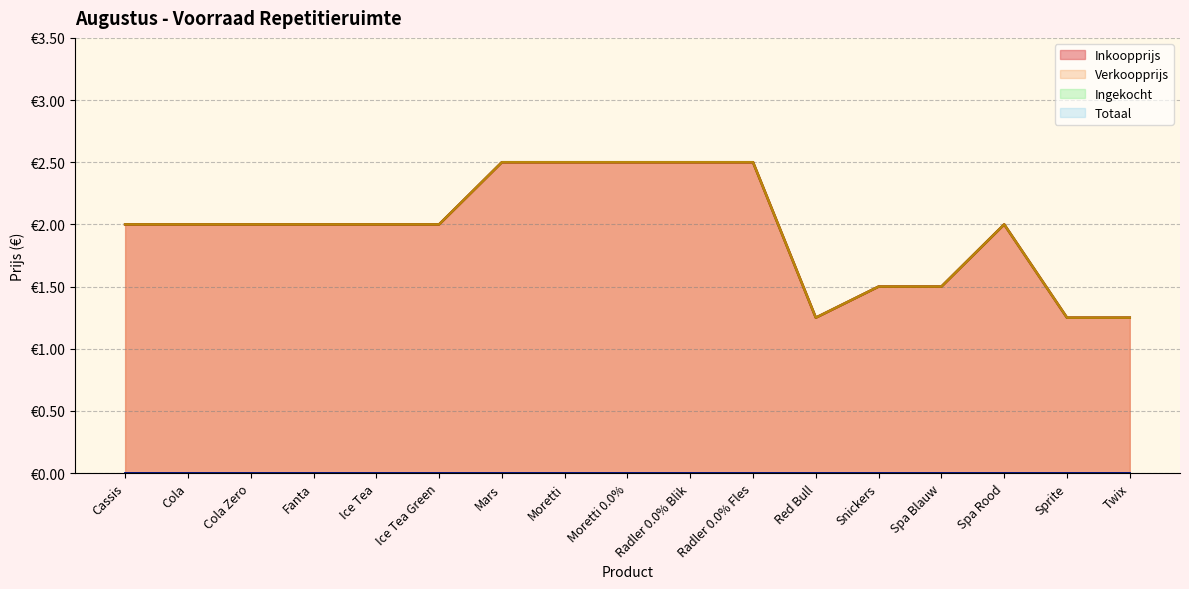

What is the minimum value for Inkoopprijs?

1.2